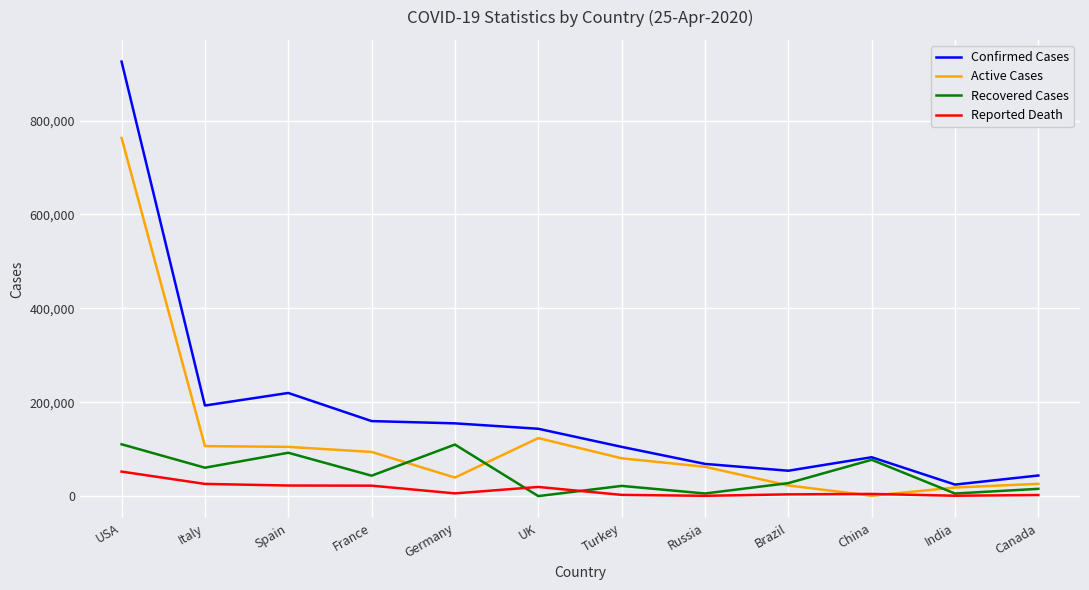

Count the number of data series in this chart.

4